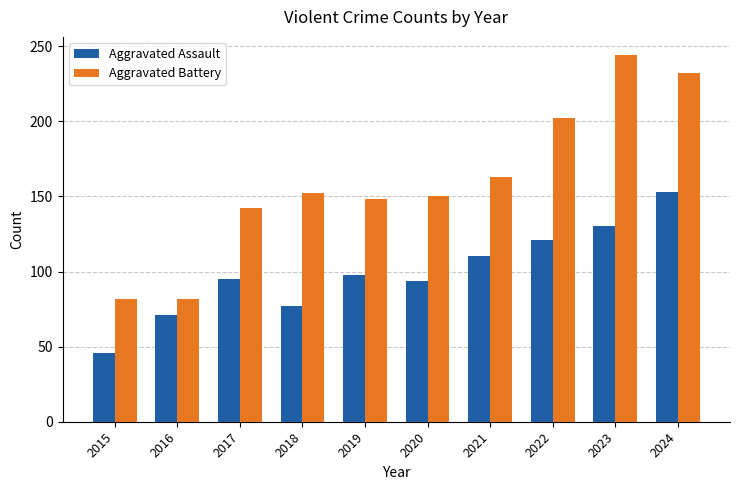

What value does the Aggravated Battery series have at 2023, to the nearest 10?

240